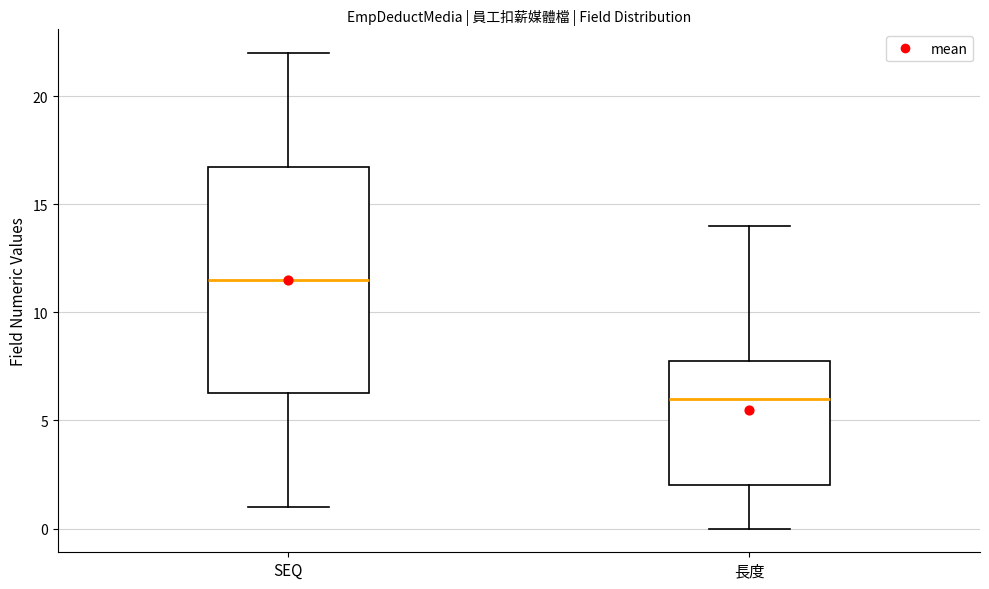

Reading left to right, transcribe this box plot: for each box, give where its median line is, the range the box spans, and where its two whiskers end, as read against the y-axis. The values are not printed on the chart, so give them approximately, as read against the axis.

SEQ: median 11.5, box 6.5 to 17.0, whiskers 1.0 to 22.0
長度: median 6.0, box 2.0 to 8.0, whiskers 0.0 to 14.0